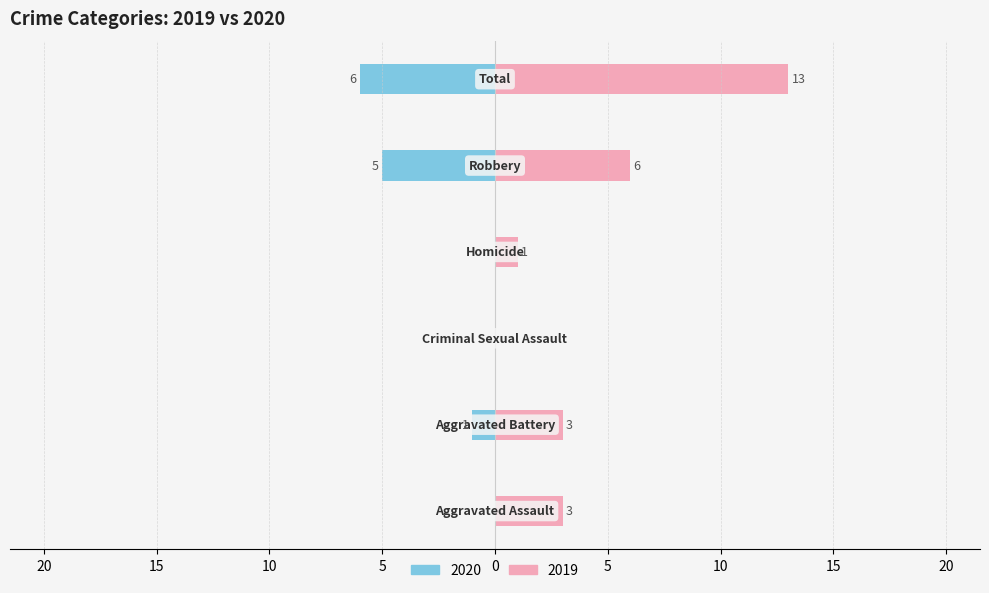

Reading right to left, list all the values displayed in this chart.

Left (counts): Total=-6	Robbery=-5	Homicide=0	Criminal Sexual Assault=0	Aggravated Battery=-1	Aggravated Assault=0
Right (counts): Total=13	Robbery=6	Homicide=1	Criminal Sexual Assault=0	Aggravated Battery=3	Aggravated Assault=3